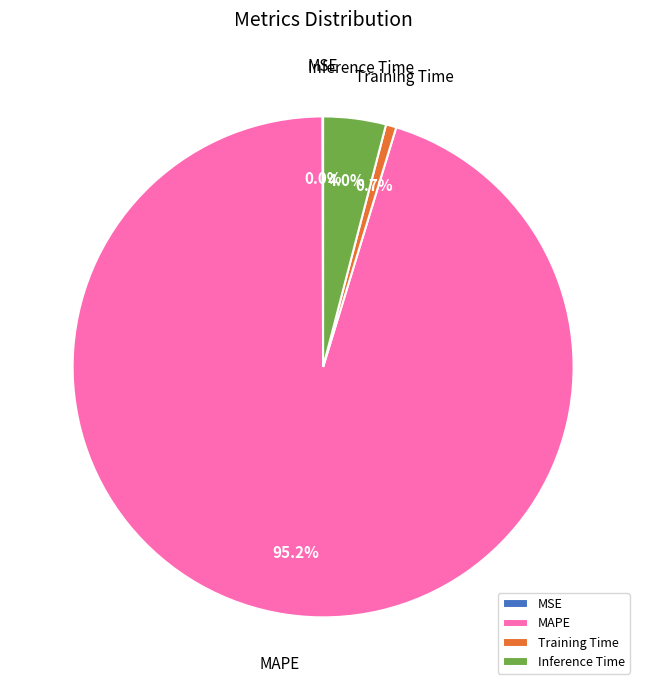

Is MAPE the majority of the pie?

Yes